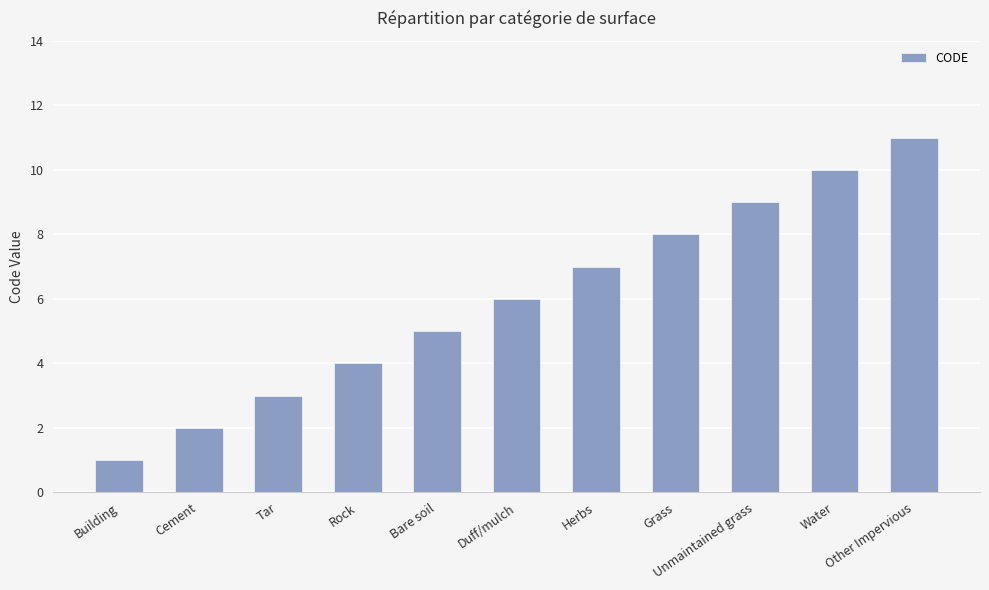

How many bars are there in total?

11